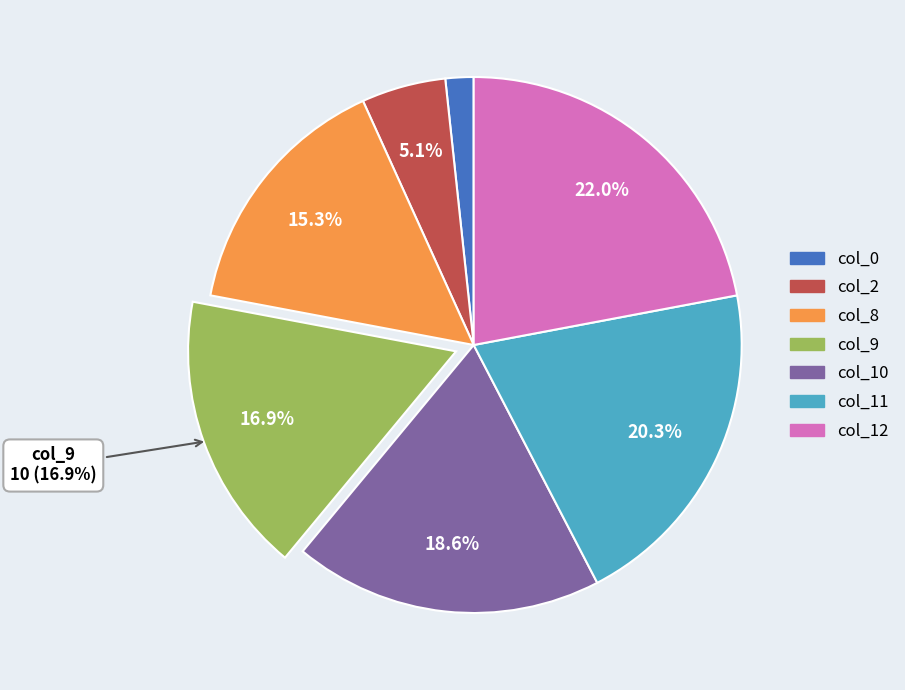

Which has a higher value, col_10 or col_2?

col_10